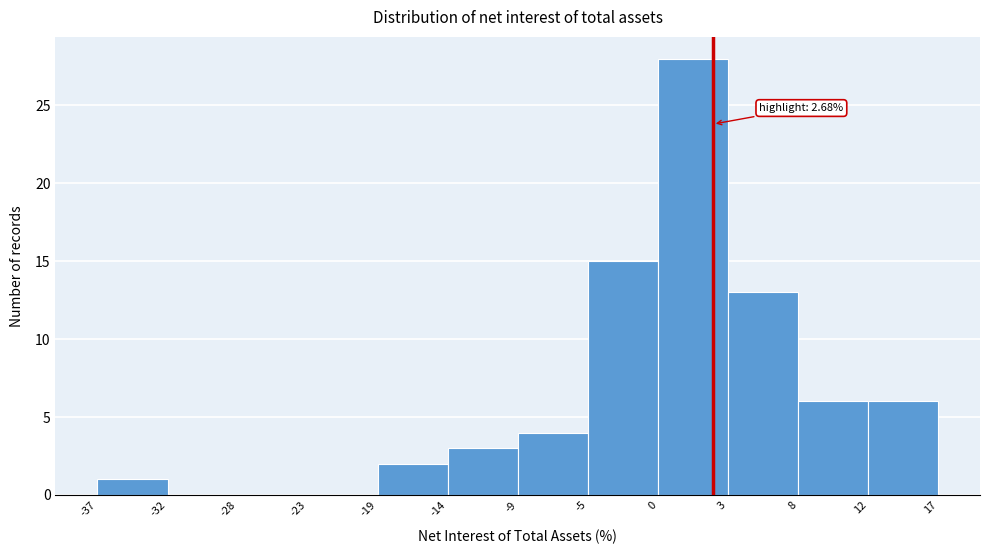

Reading left to right, list all the values displayed in this chart.

-37=1	-32=0	-28=0	-23=0	-19=2	-14=3	-9=4	-5=15	0=28	3=13	8=6	17=6